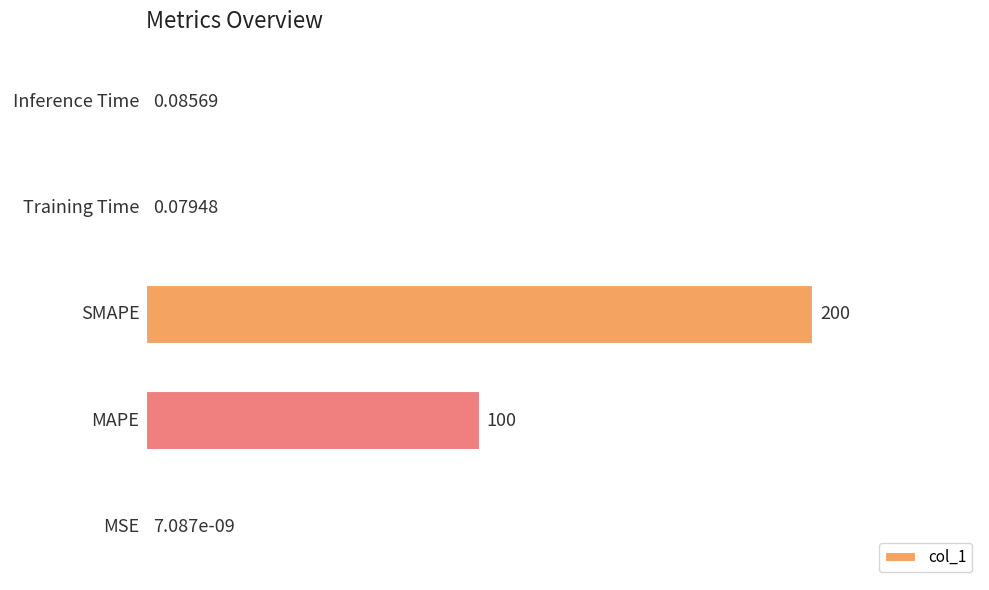

At which label is the value closest to 100?

MAPE